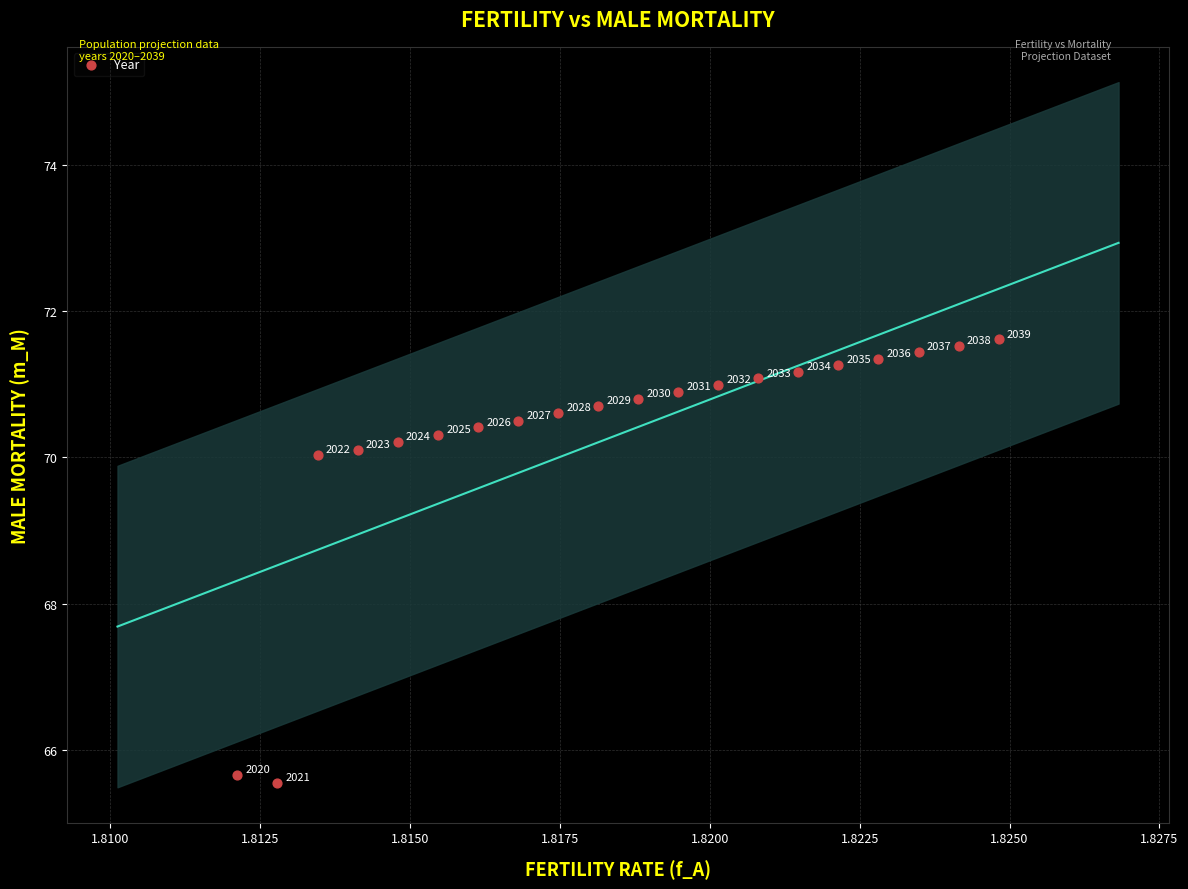

What is the range of Y values (max minus min)?

6.1